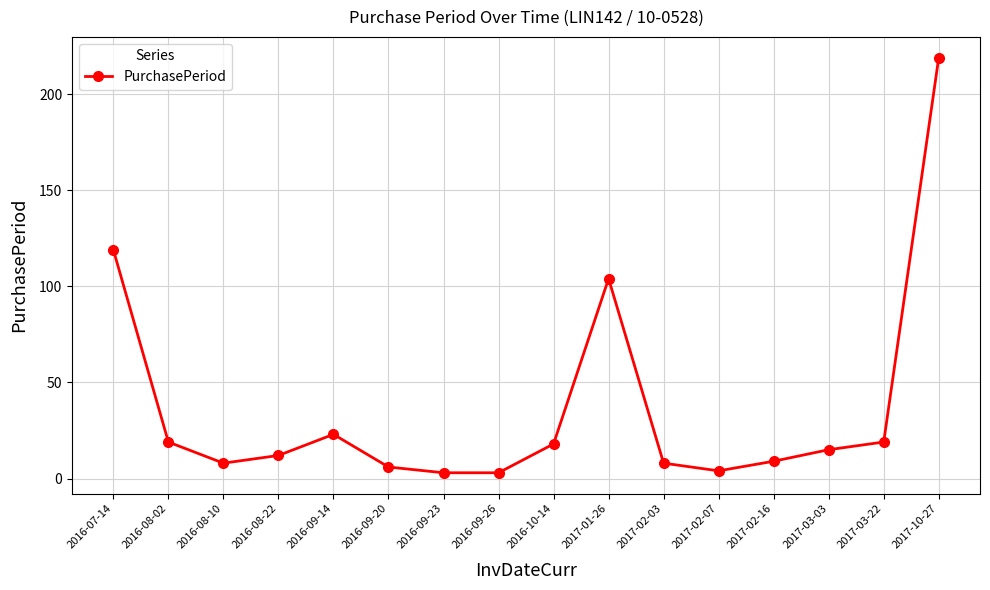

Count the number of categories in the chart.

16